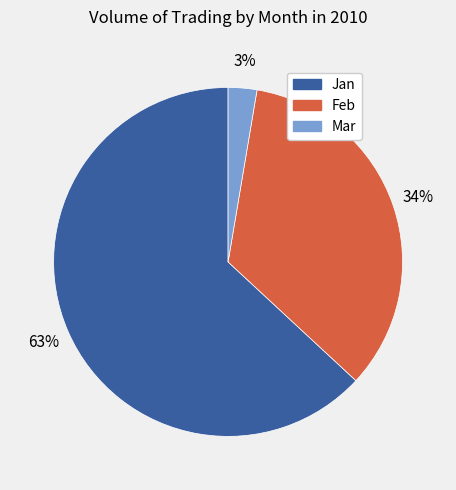

To the nearest percent, what is the difference between the largest and smallest slice percentages?

60%